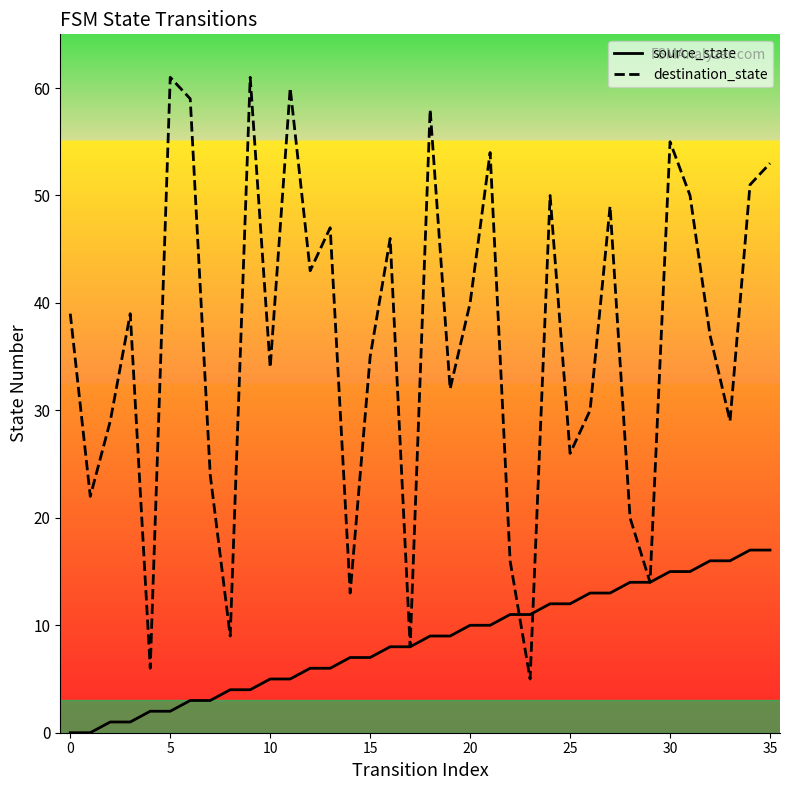

Rank the series by their average value, from highest to lowest.

destination_state, source_state